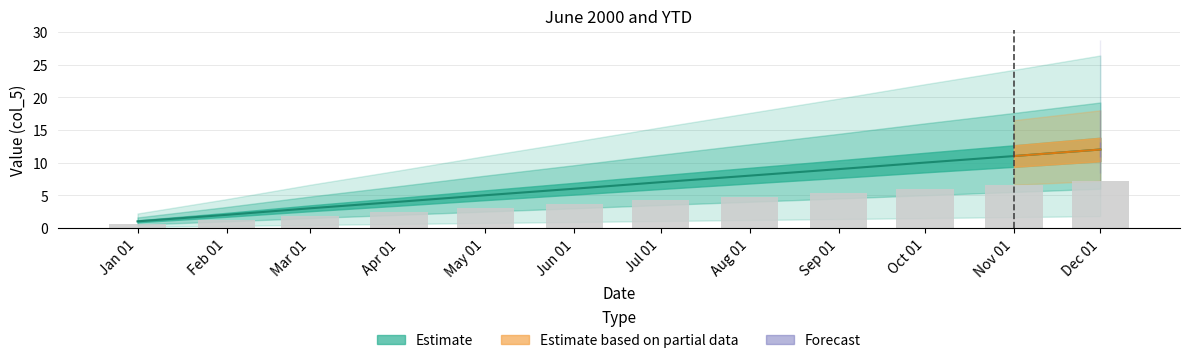

What is the label of the 7th bar from the right?

Jun 01